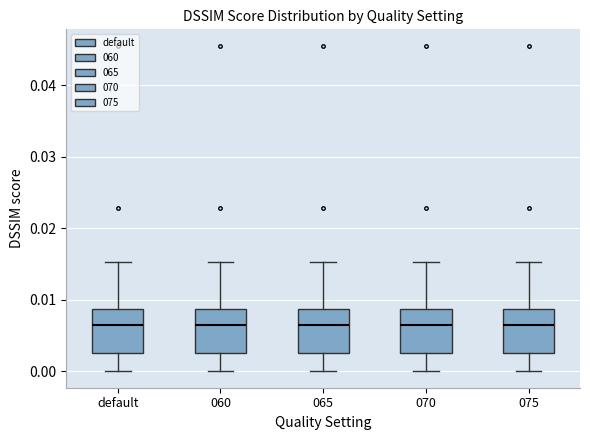

Reading left to right, transcribe this box plot: for each box, give where its median line is, the range the box spans, and where its two whiskers end, as read against the y-axis. The values are not printed on the chart, so give them approximately, as read against the axis.

default: median 0.006, box 0.003 to 0.009, whiskers 0.000 to 0.015
060: median 0.006, box 0.003 to 0.009, whiskers 0.000 to 0.015
065: median 0.006, box 0.003 to 0.009, whiskers 0.000 to 0.015
070: median 0.006, box 0.003 to 0.009, whiskers 0.000 to 0.015
075: median 0.006, box 0.003 to 0.009, whiskers 0.000 to 0.015